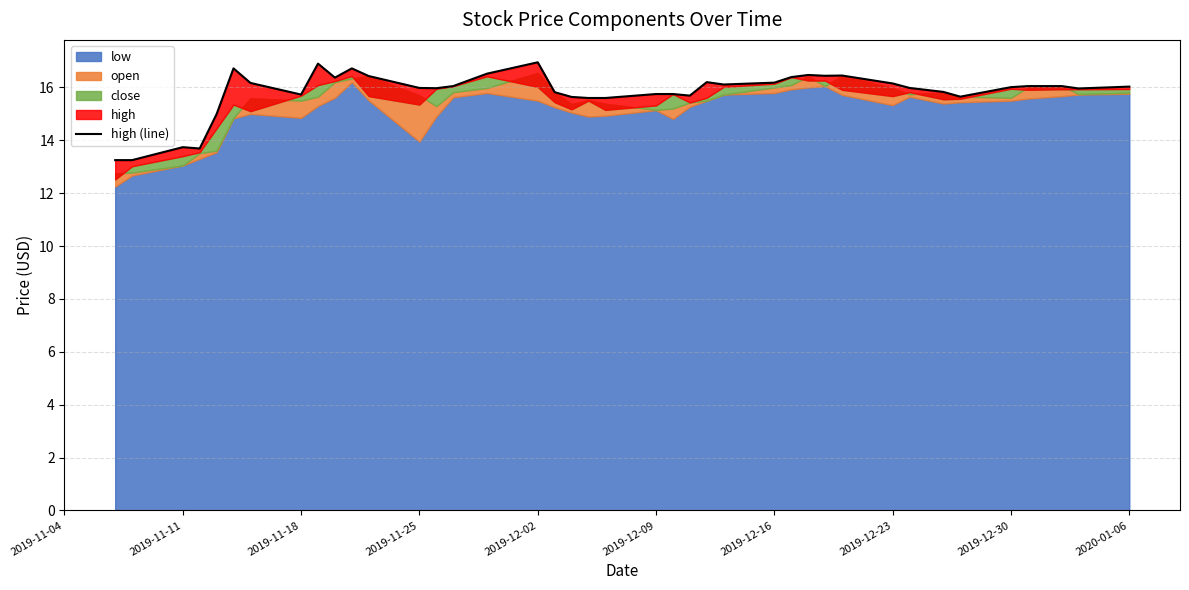

How many lines are shown in the chart?

1